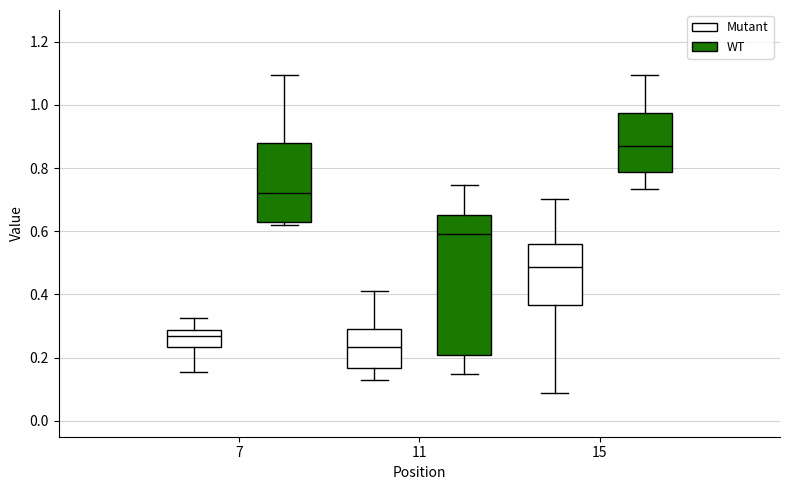

Reading left to right, transcribe this box plot: for each box, give where its median line is, the range the box spans, and where its two whiskers end, as read against the y-axis. The values are not printed on the chart, so give them approximately, as read against the axis.

7 (Mutant): median 0.26, box 0.24 to 0.28, whiskers 0.16 to 0.32
7 (WT): median 0.72, box 0.64 to 0.88, whiskers 0.62 to 1.10
11 (Mutant): median 0.24, box 0.16 to 0.30, whiskers 0.12 to 0.40
11 (WT): median 0.60, box 0.20 to 0.66, whiskers 0.14 to 0.74
15 (Mutant): median 0.48, box 0.36 to 0.56, whiskers 0.08 to 0.70
15 (WT): median 0.86, box 0.78 to 0.98, whiskers 0.74 to 1.10